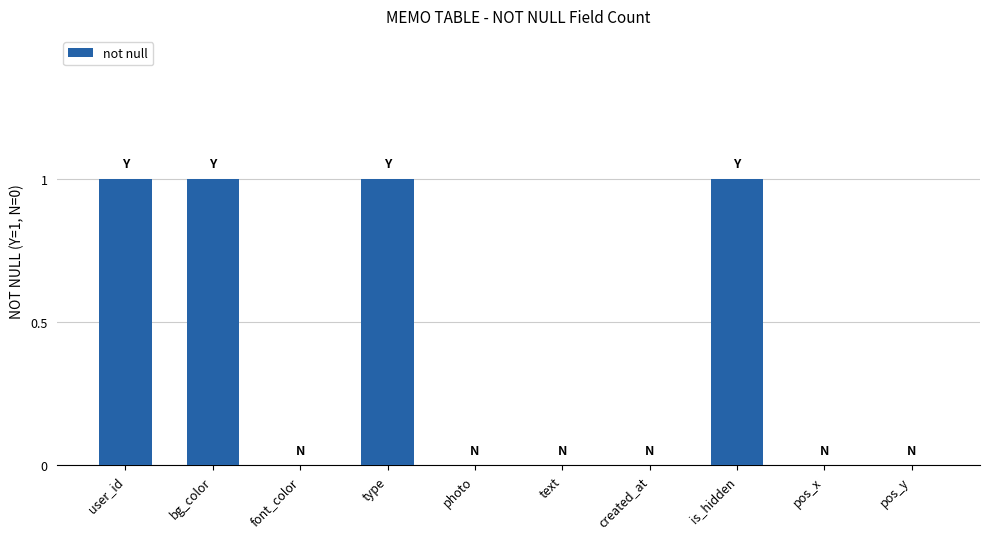

The chart shows a value of 1 at is_hidden. True or false?

True